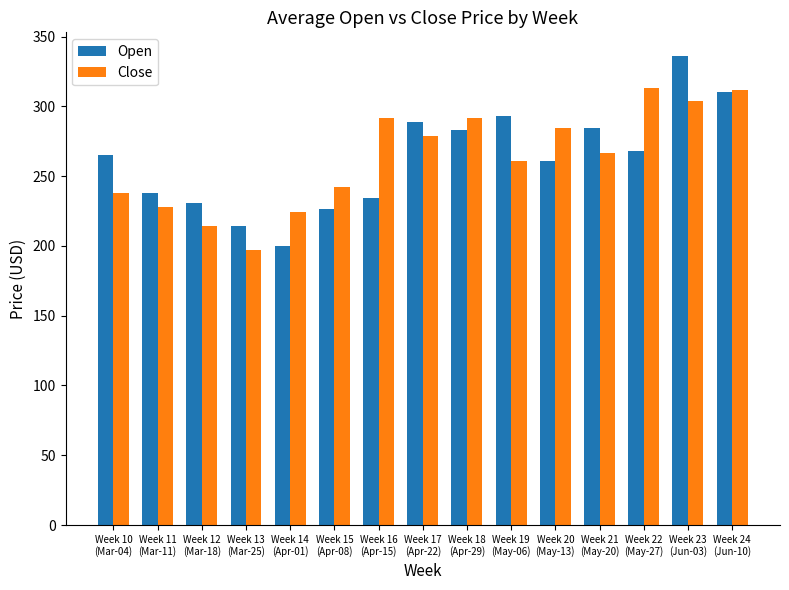

What is the average value of the Close series?

263.2